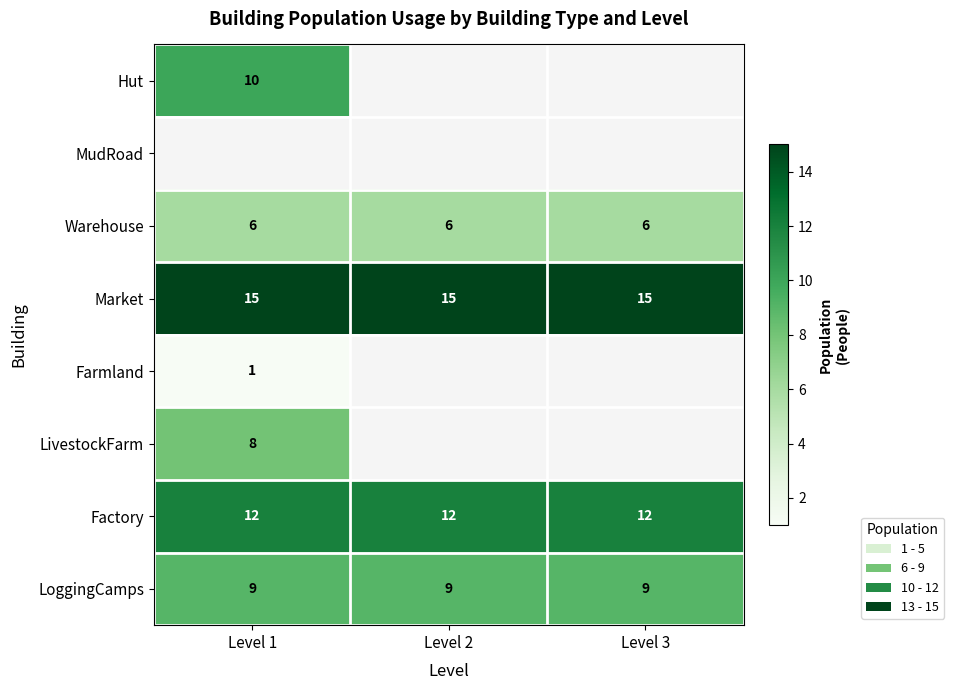

The value of Factory at Level 1 is 18.3. True or false?

False